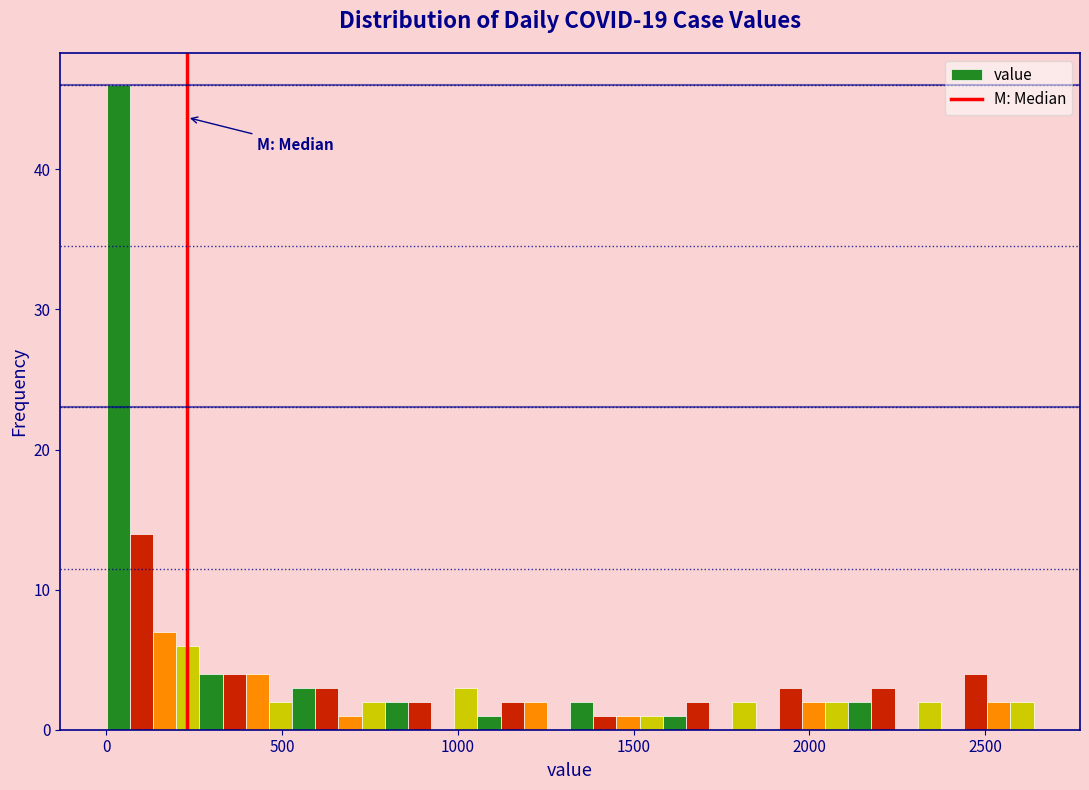

Around what value on the x-axis is the tallest bar? Give the approximate position of its centre, as read against the axis.

50